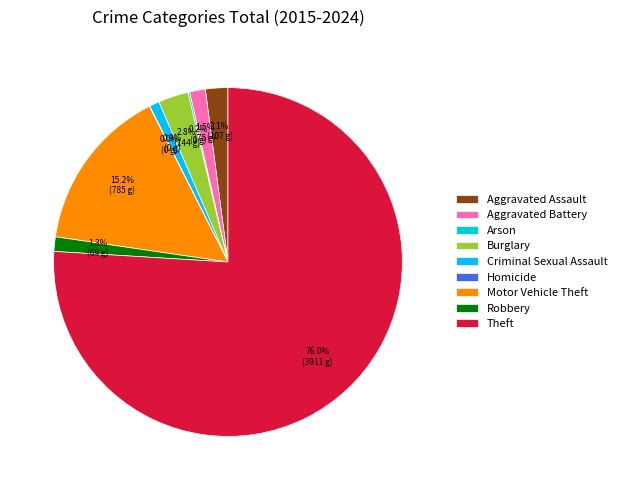

To the nearest percent, what is the average slice percentage?

11%